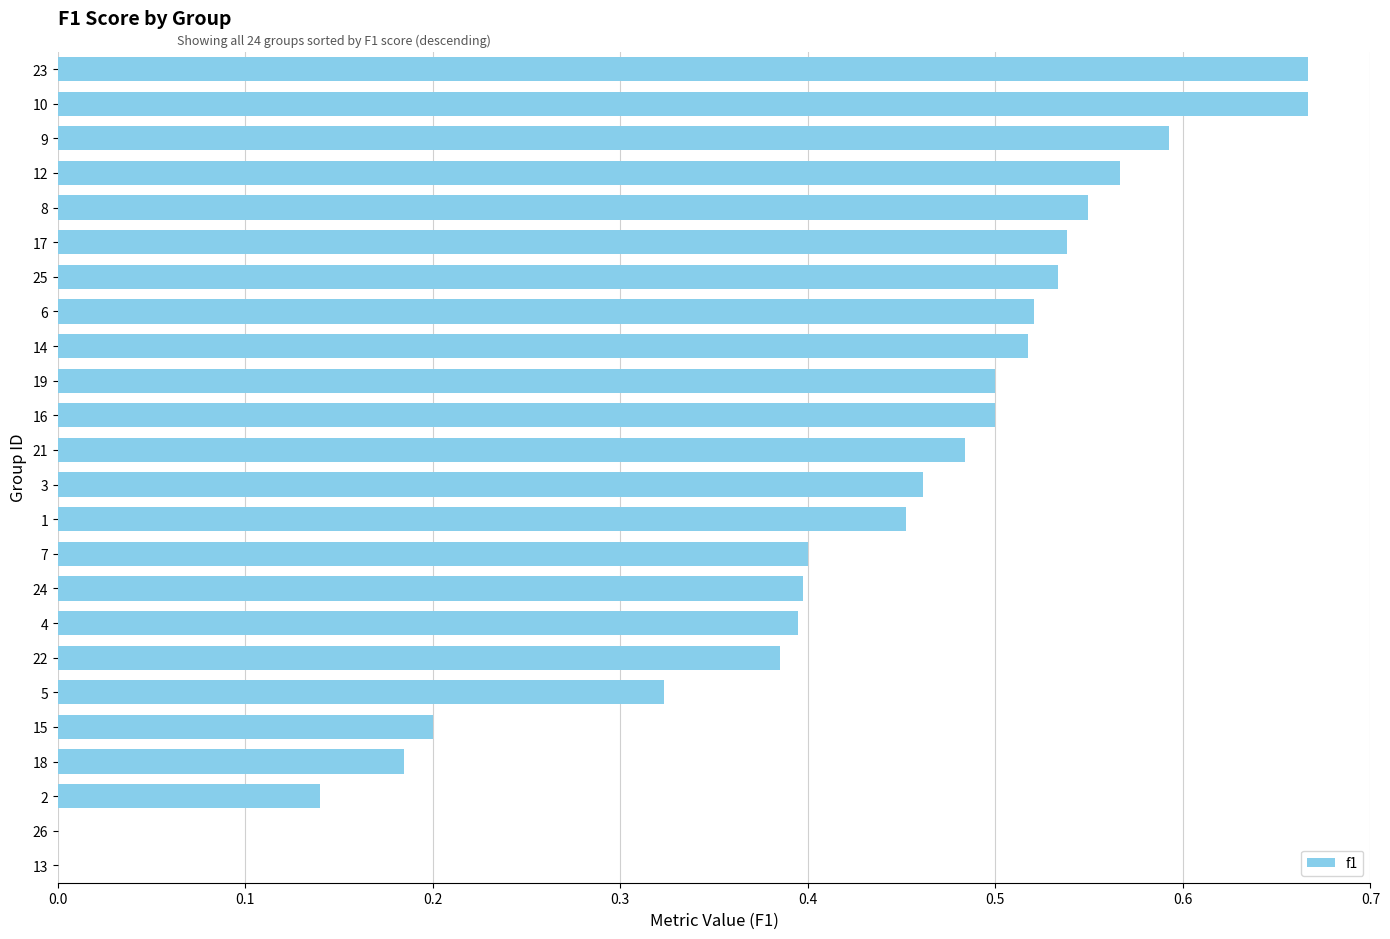

Between 13 and 24, which is larger?

24